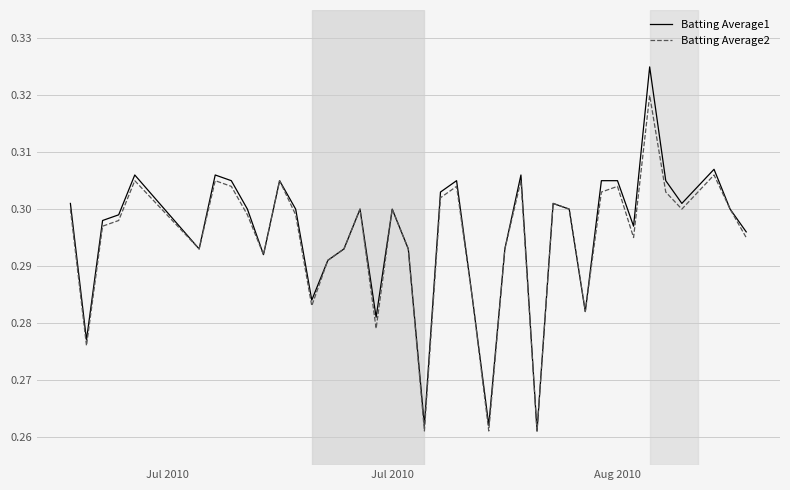

True or false: Batting Average1 has more than 2 points higher than both neighbors.

True